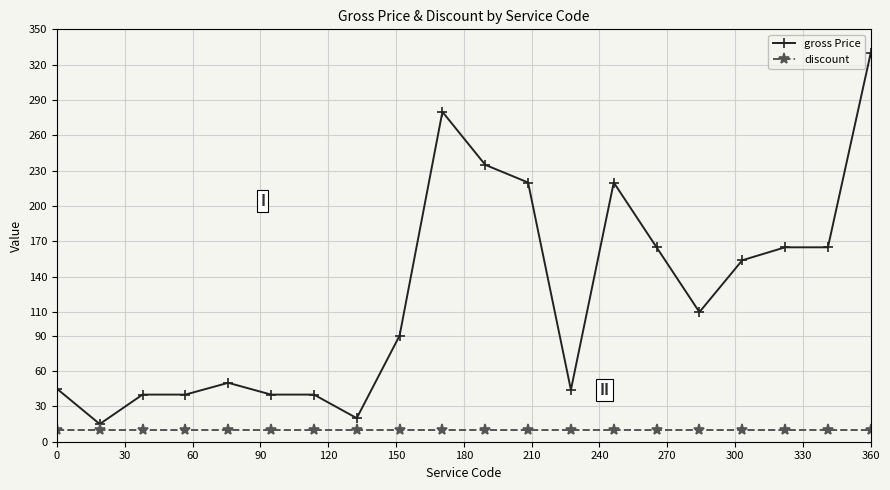

Rank the series by their average value, from lowest to highest.

discount, gross Price